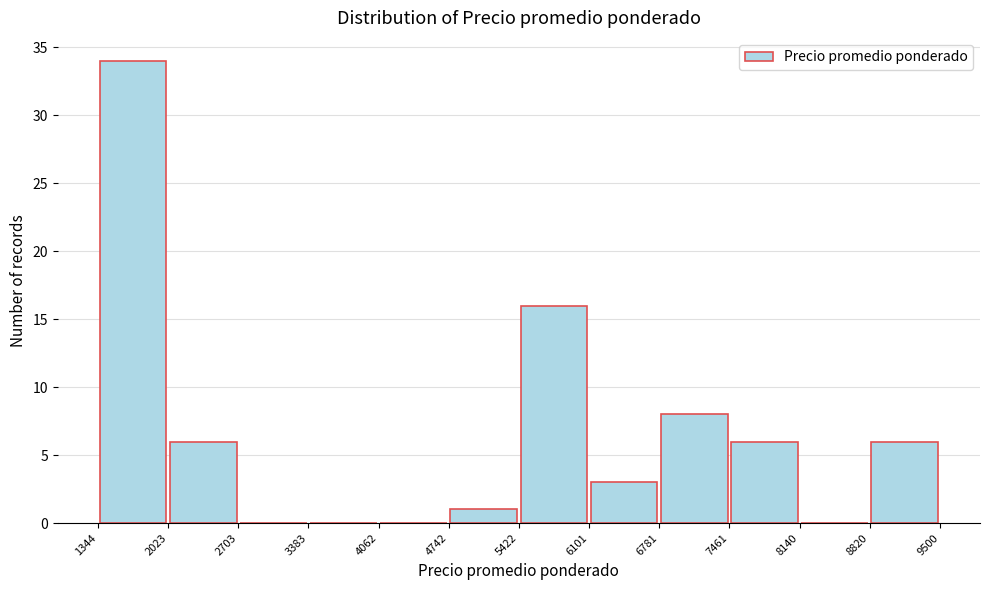

What is the height of the bar covering 4742 to 5422 on the x-axis? The values are not printed on the chart, so give them approximately, as read against the axis.

1